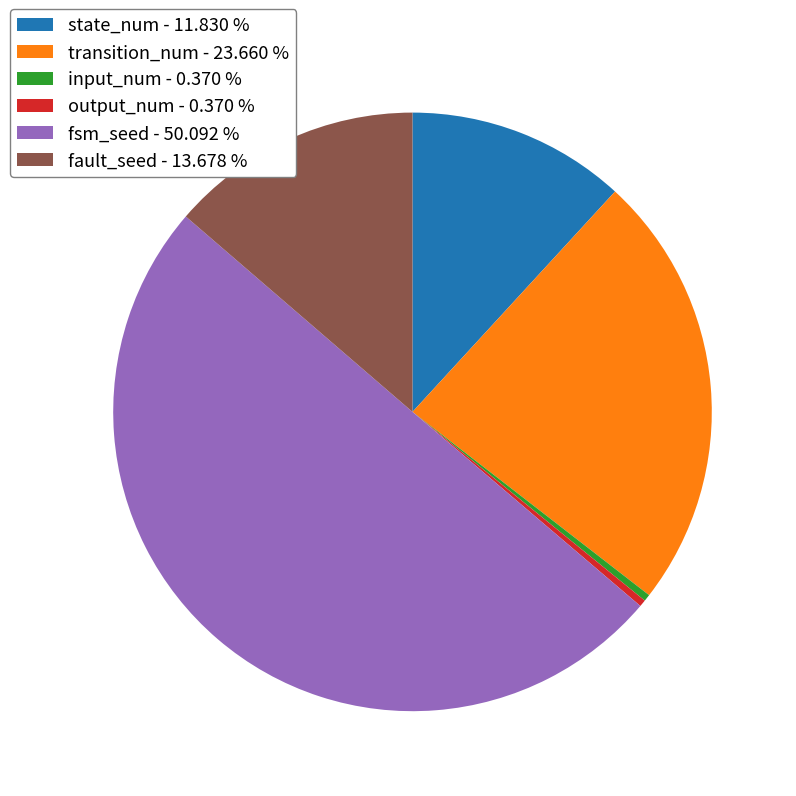

True or false: fsm_seed accounts for 64% of the total.

False